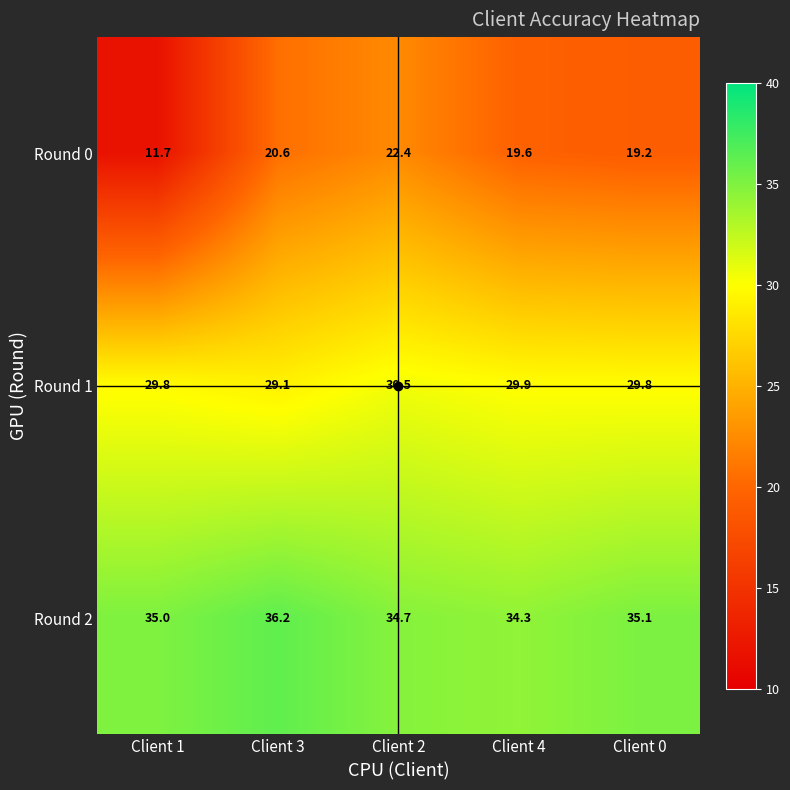

How many distinct data groups are displayed?

3